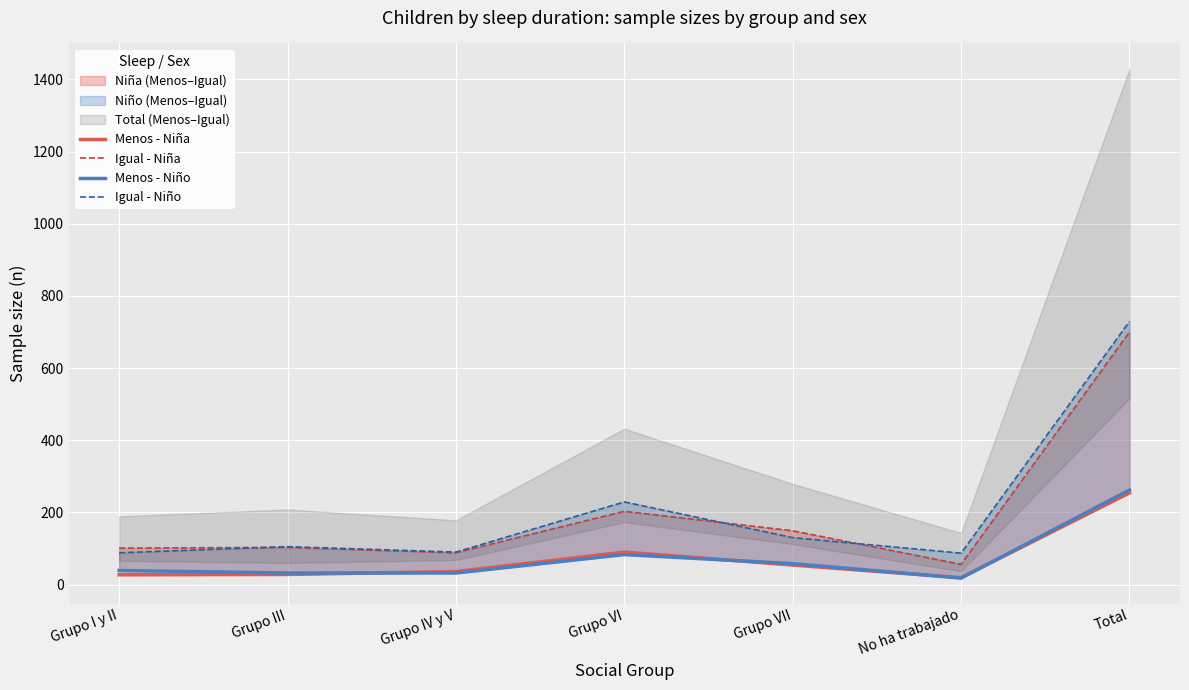

What is the minimum value for Menos - Niña?

19